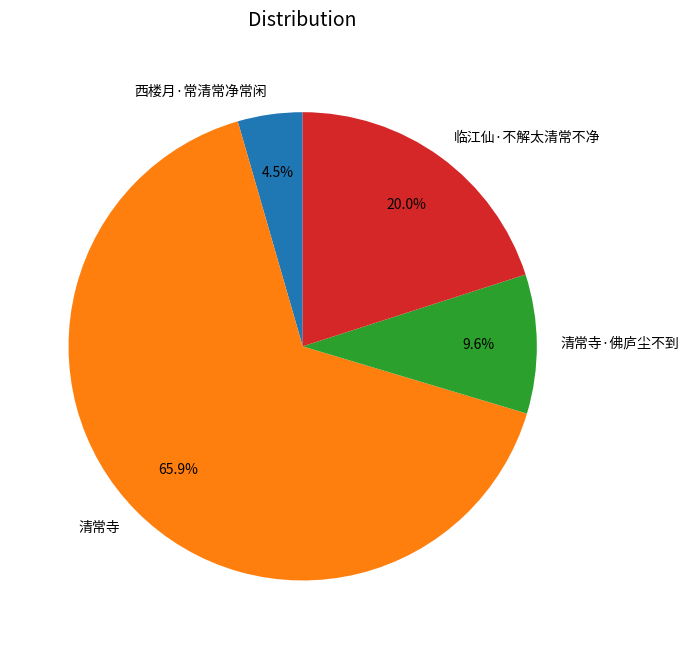

Which category has the smallest portion of the pie?

西楼月·常清常净常闲